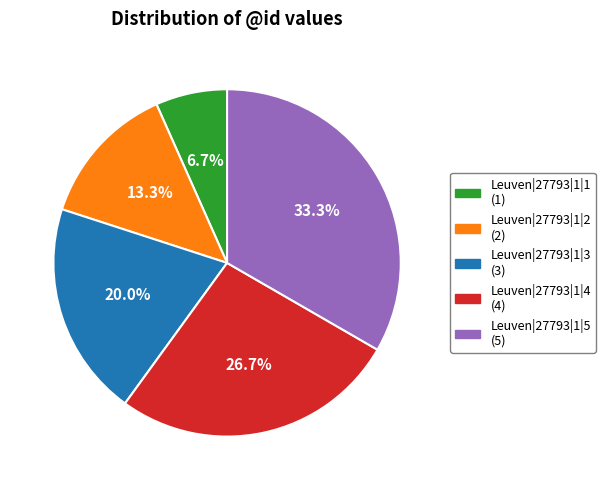

Which slice is the largest?

Leuven|27793|1|5